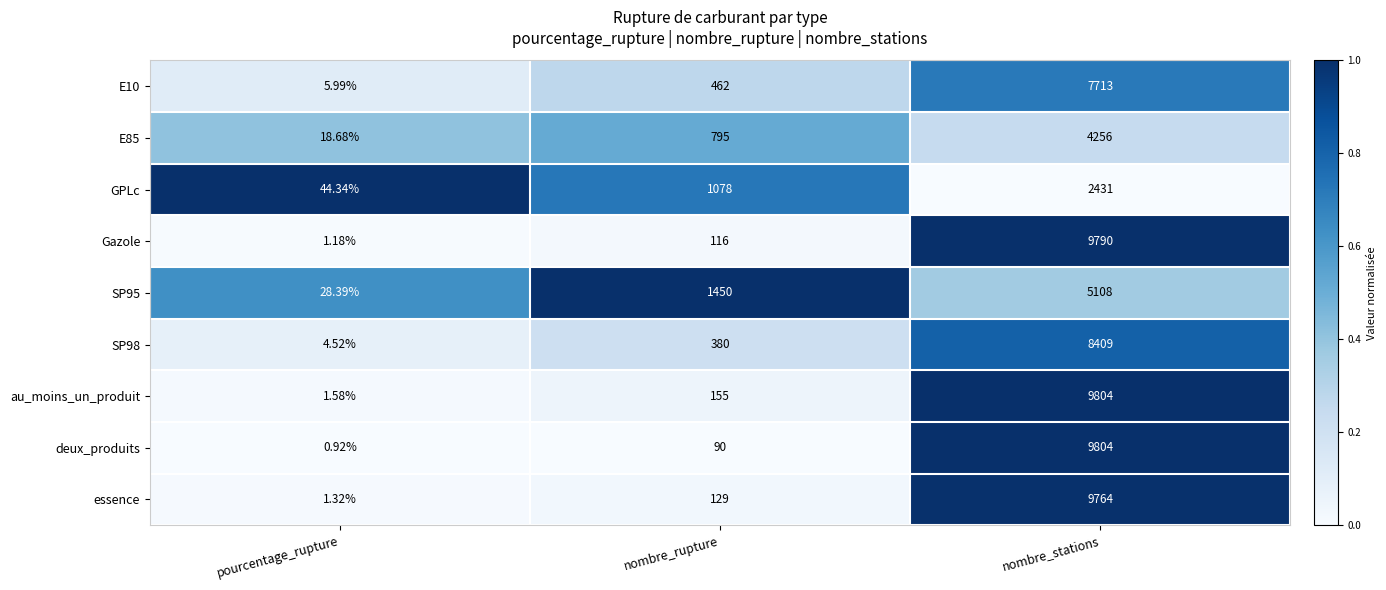

Is the value of SP98 at nombre_rupture greater than the value of E85 at nombre_stations?

No